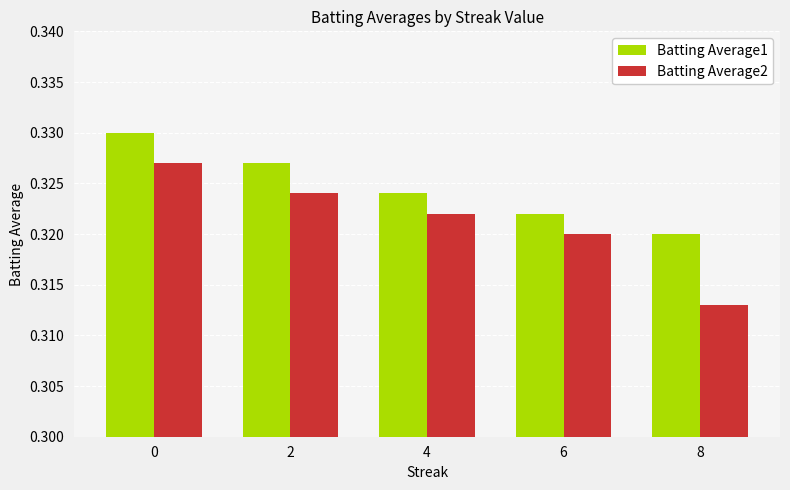

The value of Batting Average1 at 4 is 0.6. True or false?

False